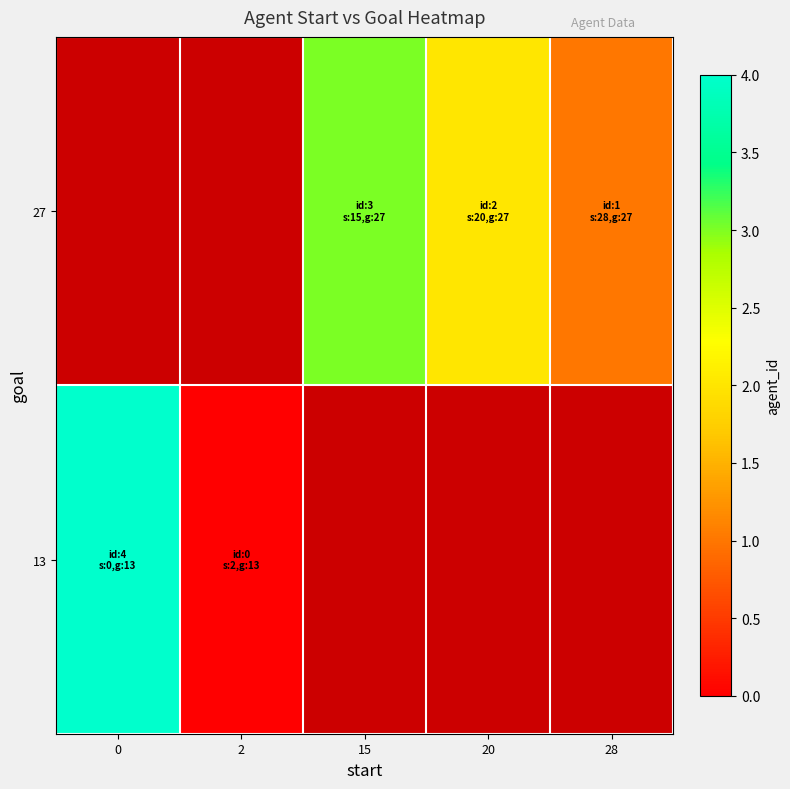

True or false: 27 has a value of 2.0 at 20.

True